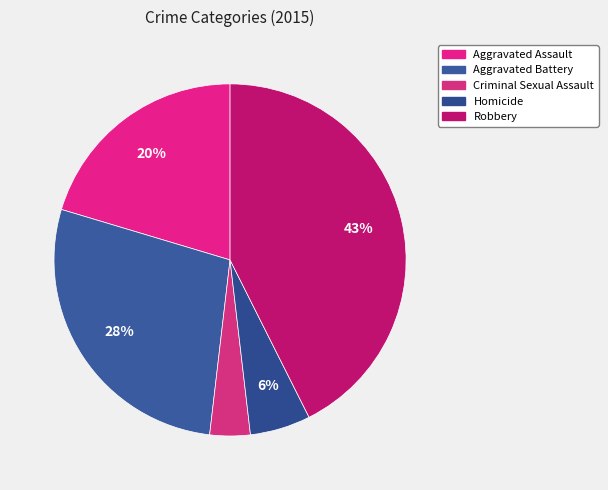

Count the number of slices in the pie.

5